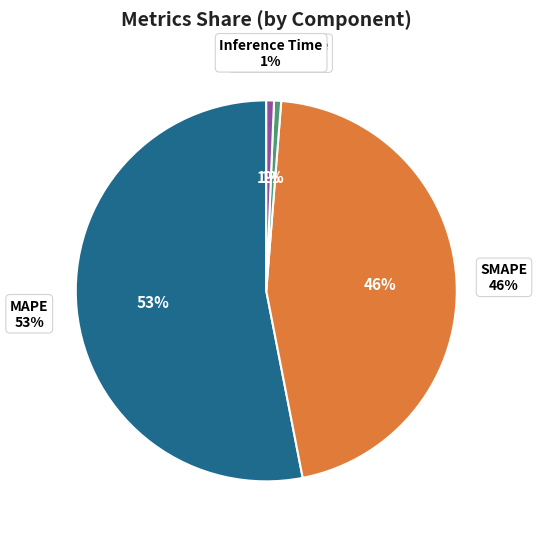

How much of the chart is everything except Inference Time?

99.3%